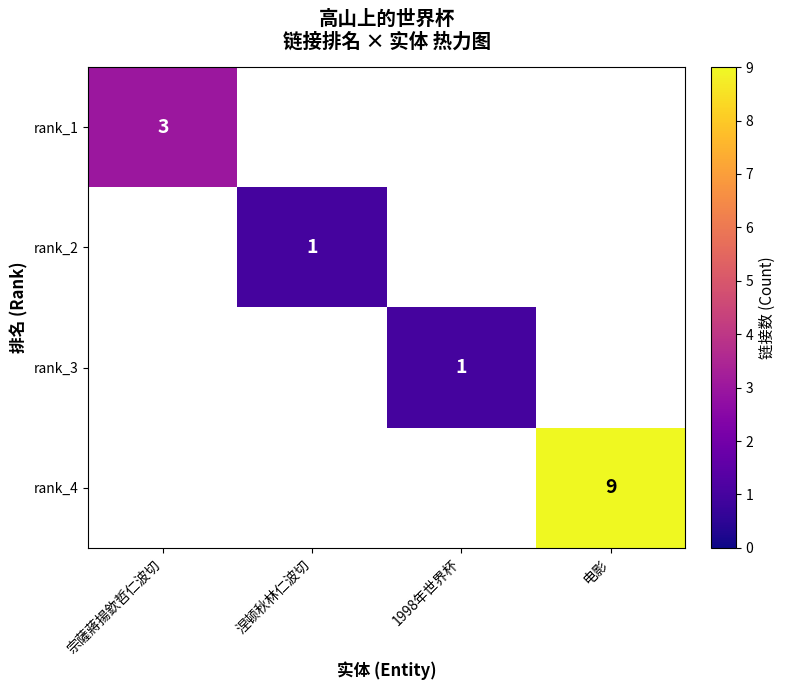

Is it true that rank_2 equals 1 at 涅顿秋林仁波切?

True